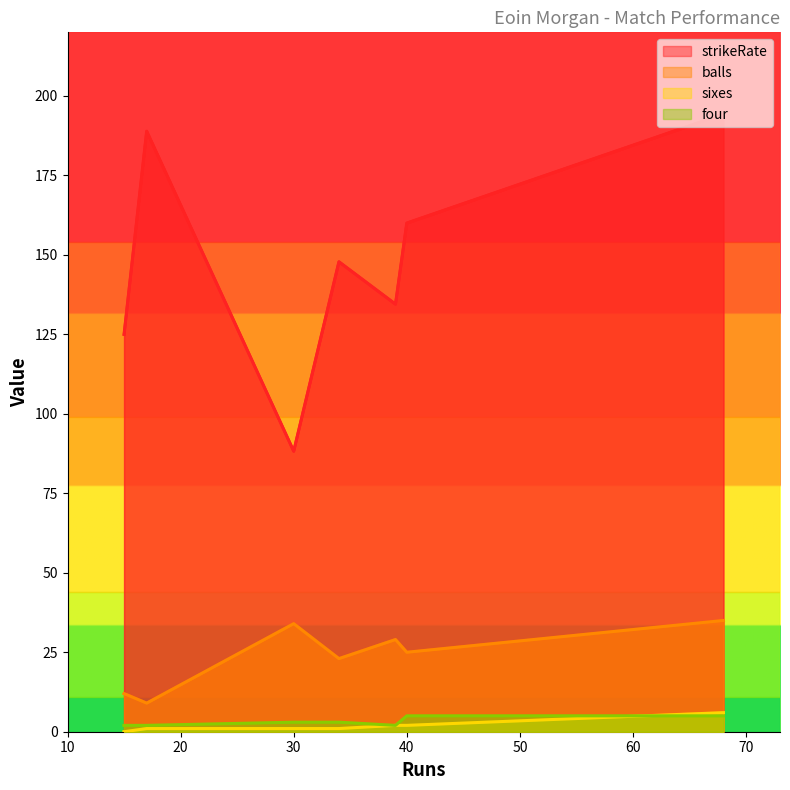

How many intersections are there between sixes and four?

1